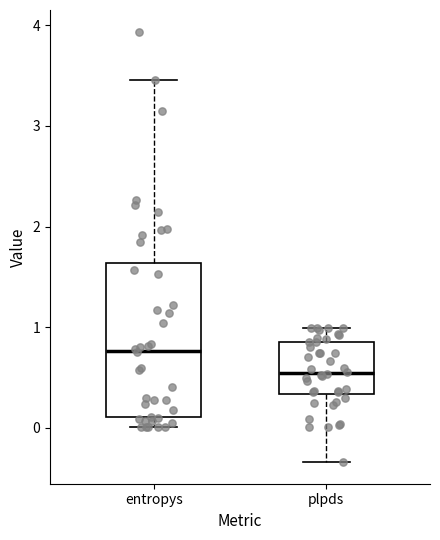

Reading left to right, transcribe this box plot: for each box, give where its median line is, the range the box spans, and where its two whiskers end, as read against the y-axis. The values are not printed on the chart, so give them approximately, as read against the axis.

entropys: median 0.8, box 0.1 to 1.6, whiskers 0.0 to 3.5
plpds: median 0.5, box 0.3 to 0.9, whiskers -0.3 to 1.0